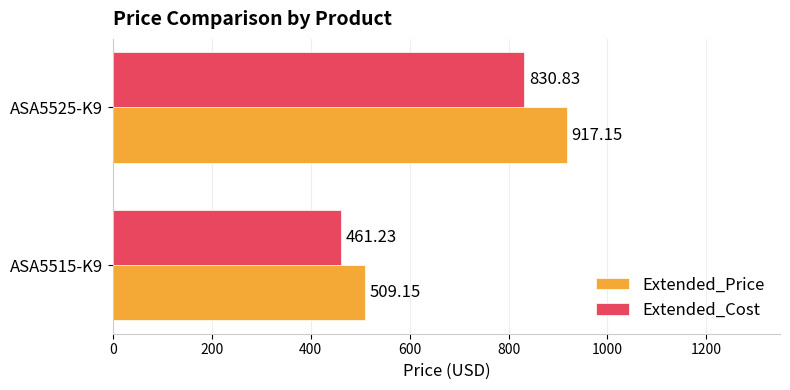

Which series has the widest spread of values?

Extended_Price